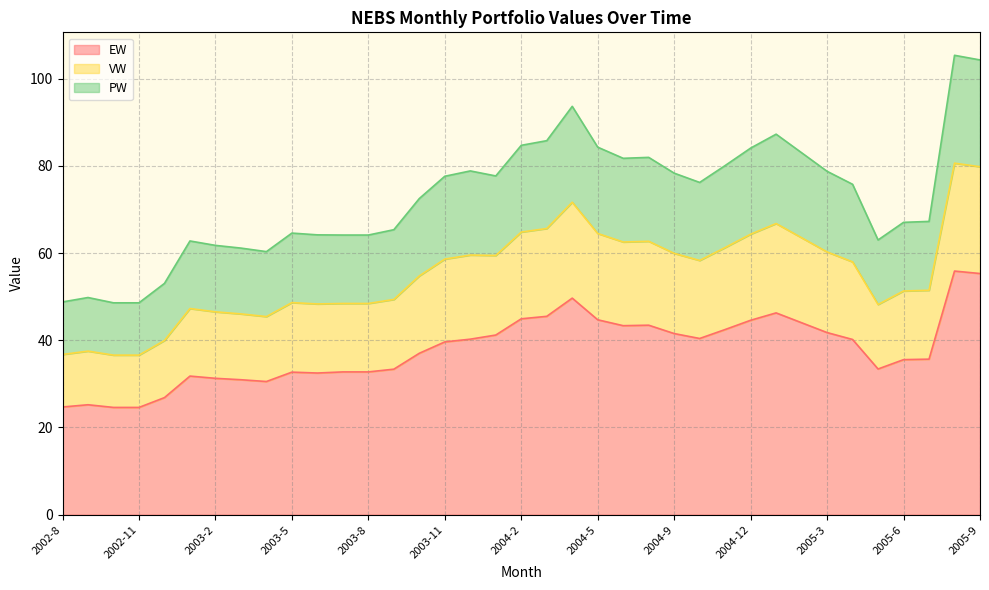

What are all the series names shown in the legend?

EW, VW, PW